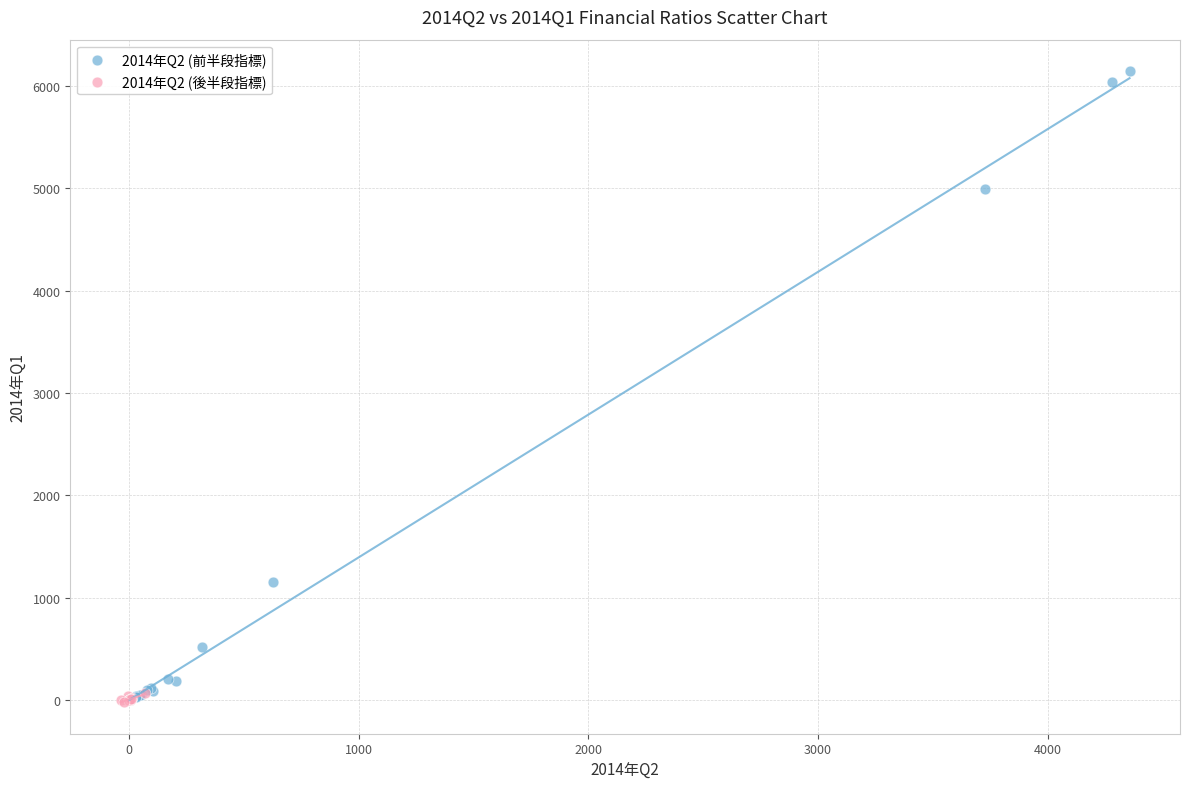

Which series contains the highest Y value?

2014年Q2 (前半段指標)